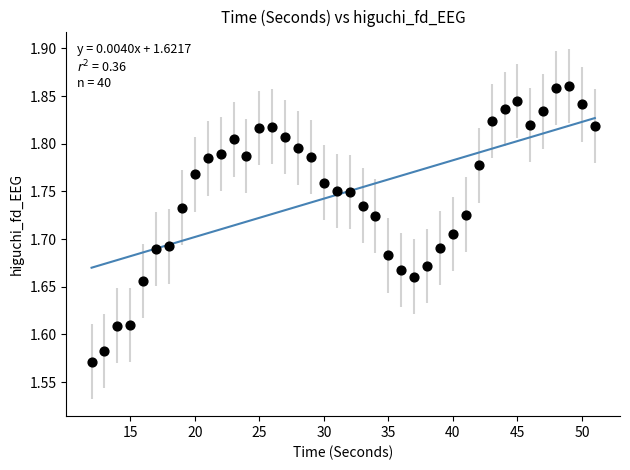

What is the range of Y values (max minus min)?

0.3